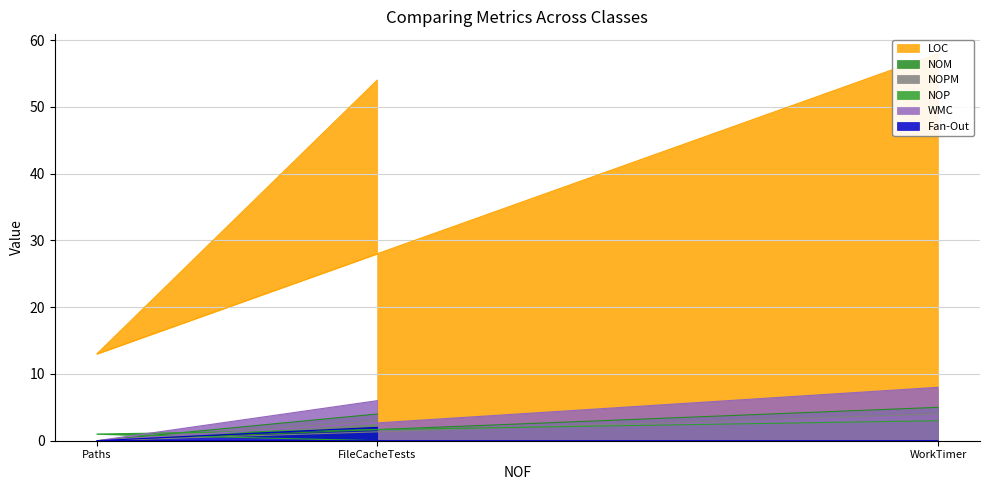

At FileCacheTests, list the series in order from smallest to largest.

NOP, Fan-Out, NOPM, NOM, WMC, LOC